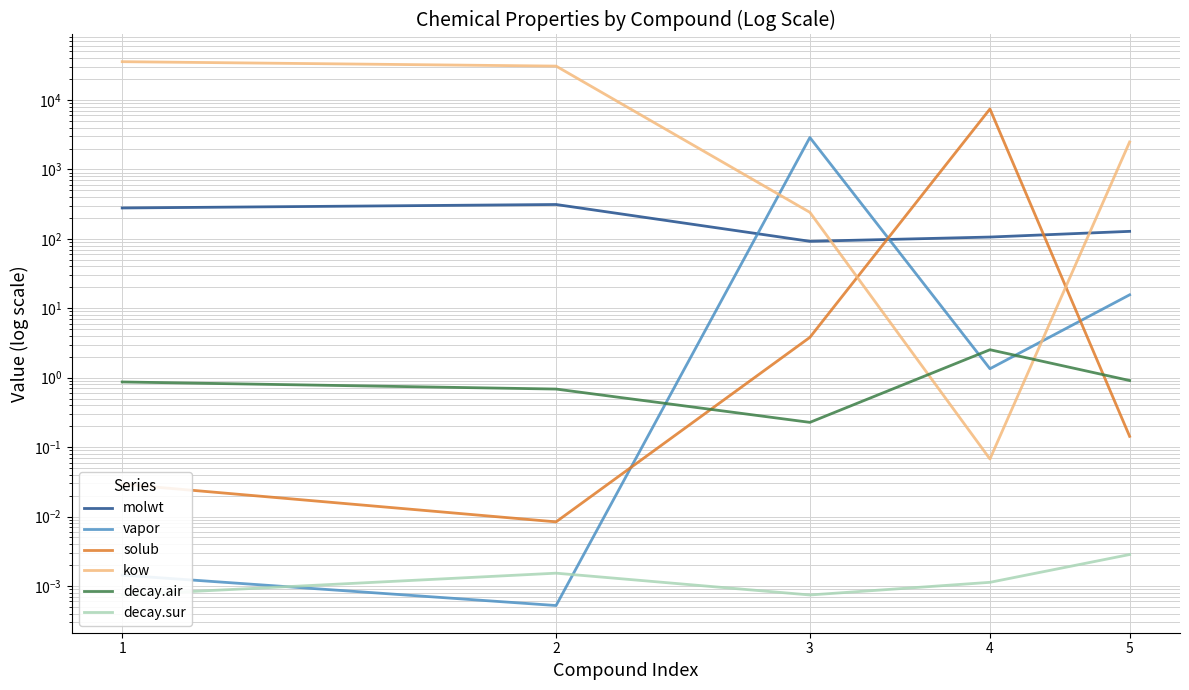

Which has a higher value, 3 or 4?

4